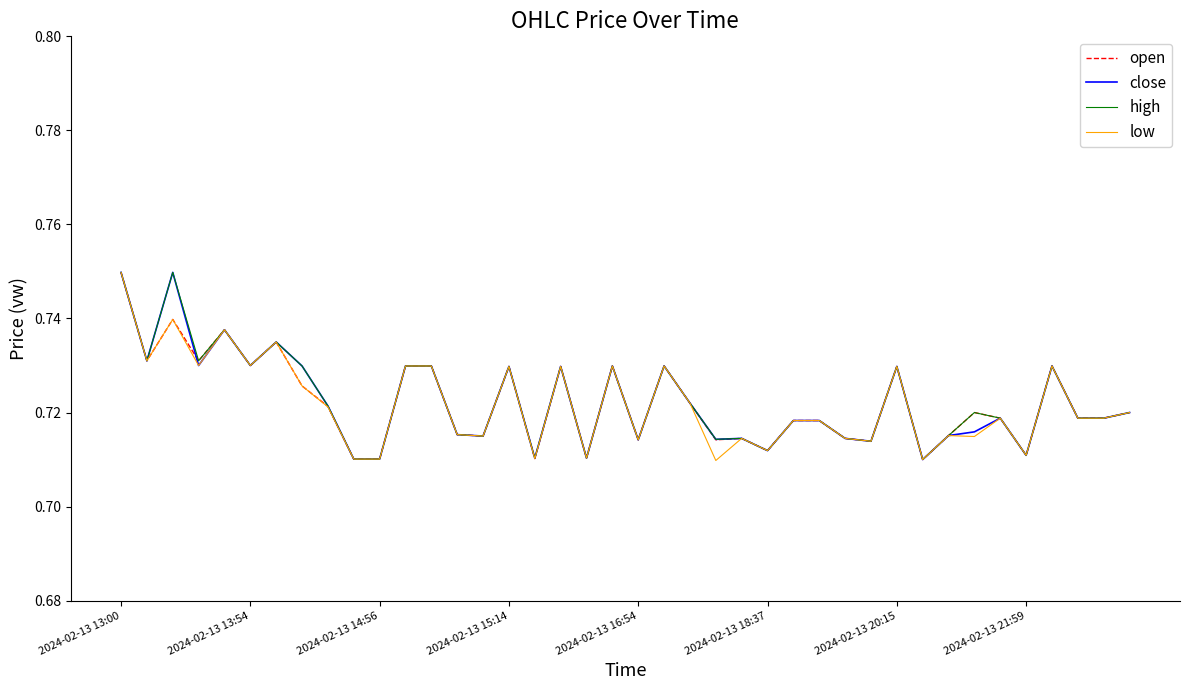

What are all the series names shown in the legend?

open, close, high, low